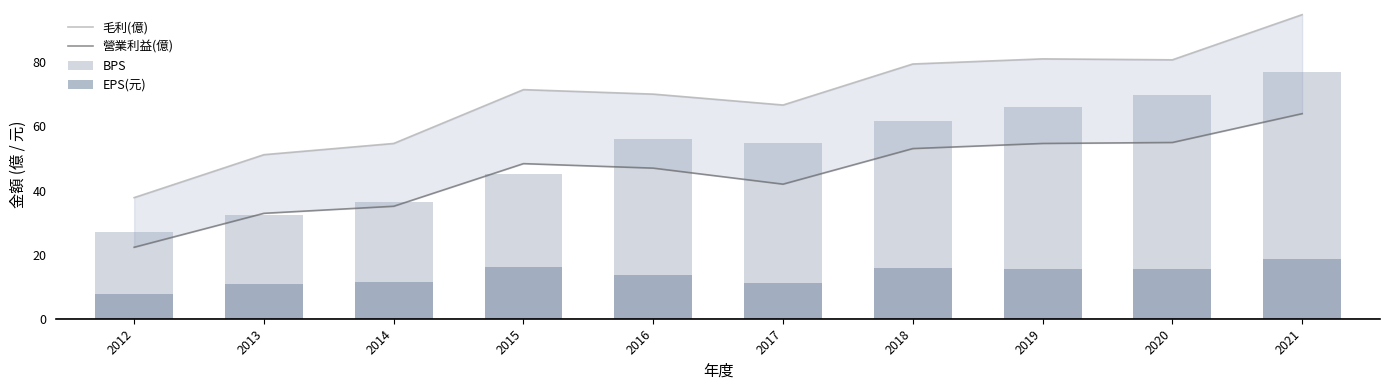

Which series has the largest range (max minus min)?

毛利(億)